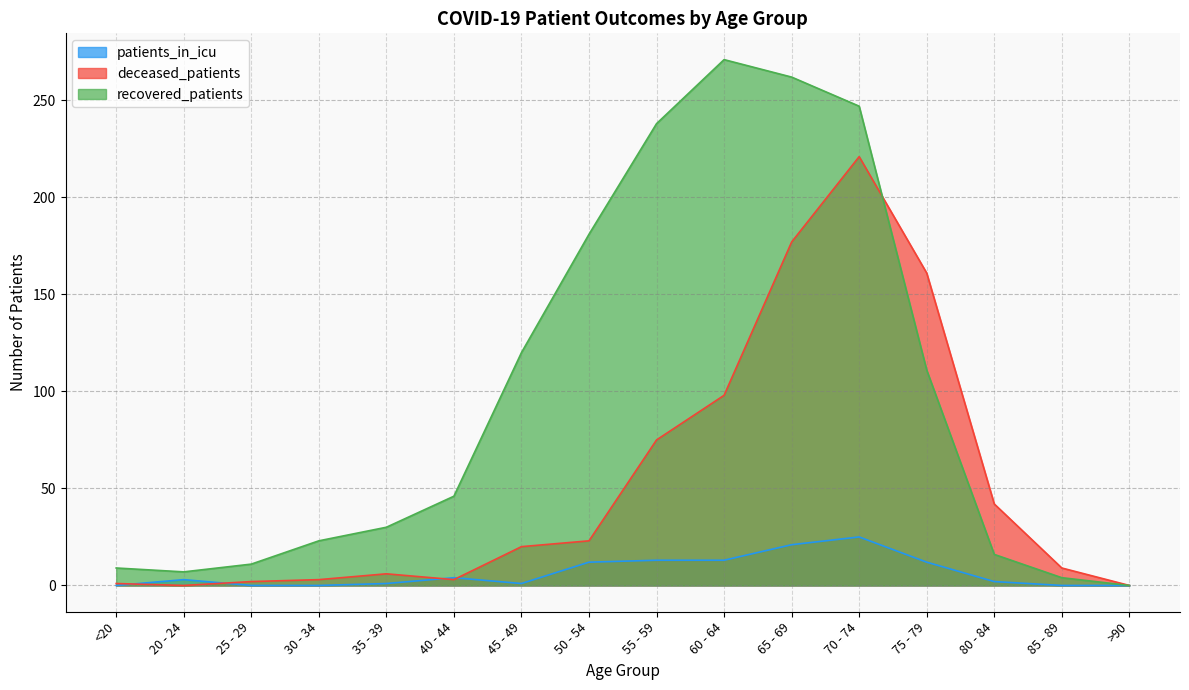

Reading left to right, transcribe all the data shown in this chart.

recovered_patients: 9	7	11	23	30	46	120	181	238	271	262	247	111	16	4	0
deceased_patients: 1	0	2	3	6	3	20	23	75	98	177	221	161	42	9	0
patients_in_icu: 0	3	0	0	1	4	1	12	13	13	21	25	12	2	0	0